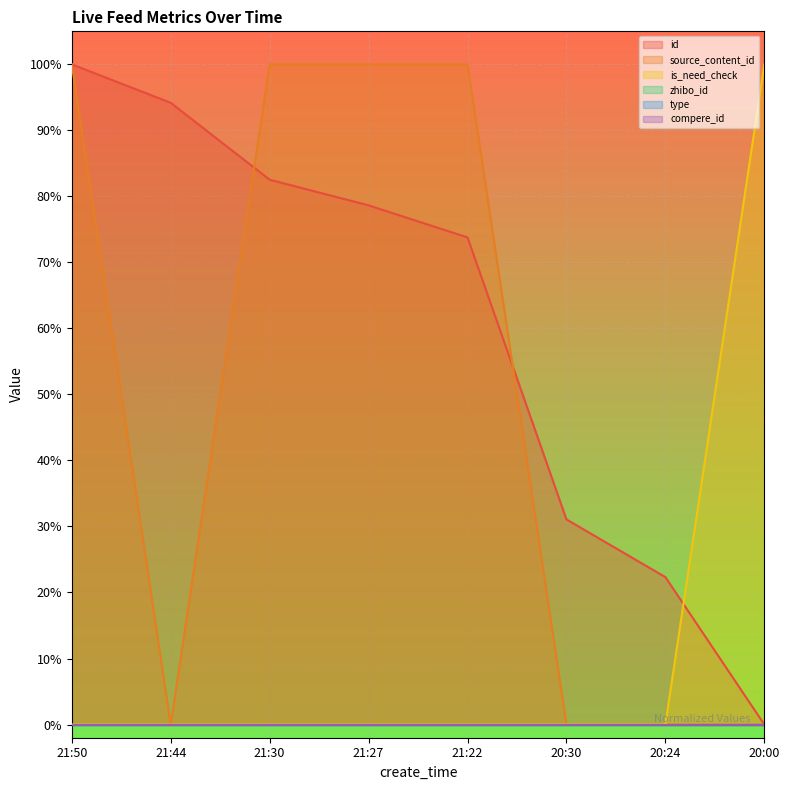

True or false: source_content_id and is_need_check intersect in this chart.

False